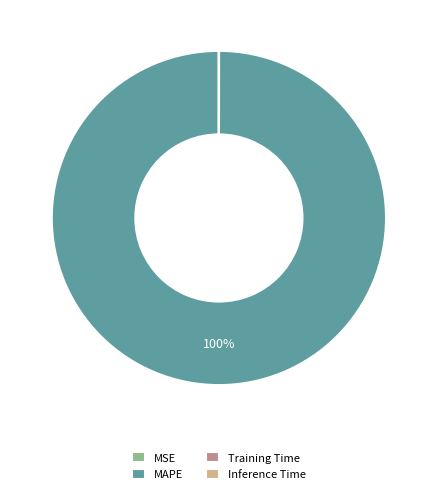

To the nearest percent, what is the average slice percentage?

25%